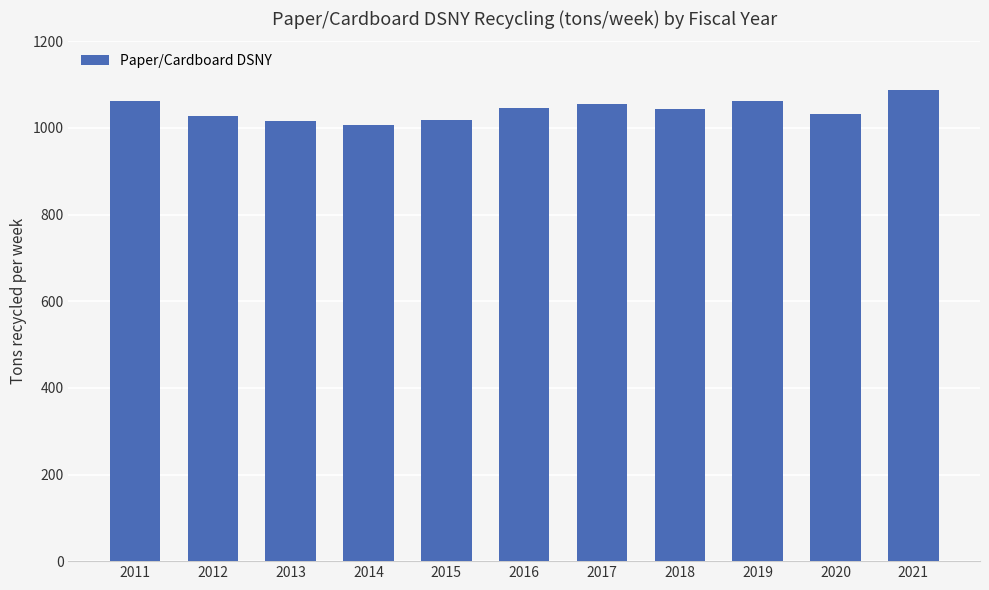

Approximately how many times larger is the value at 2013 compared to 2017?

1.0